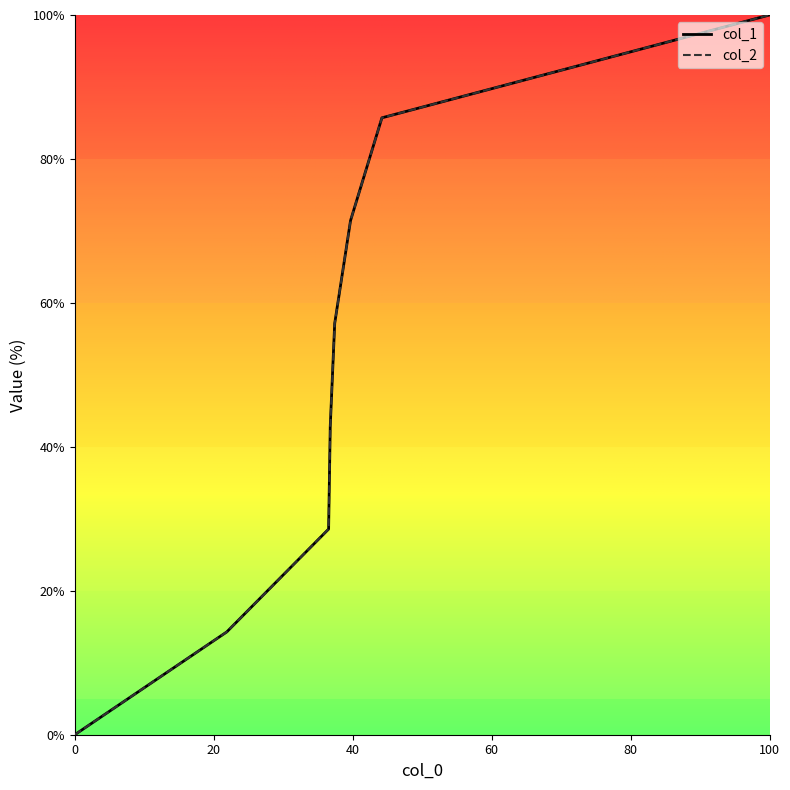

List the series in order of their peak value, highest first.

col_1, col_2